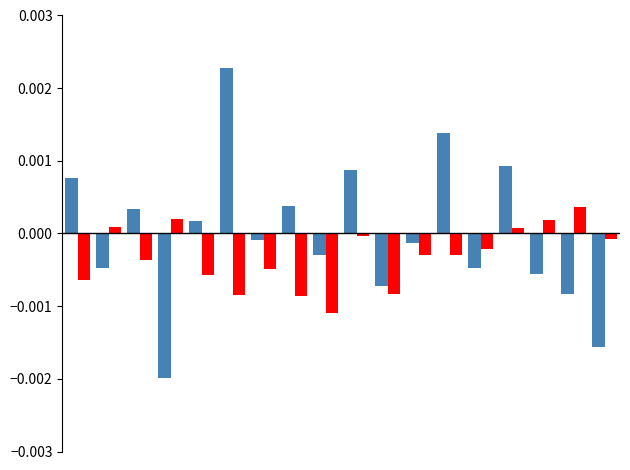

Count the number of categories in the chart.

18